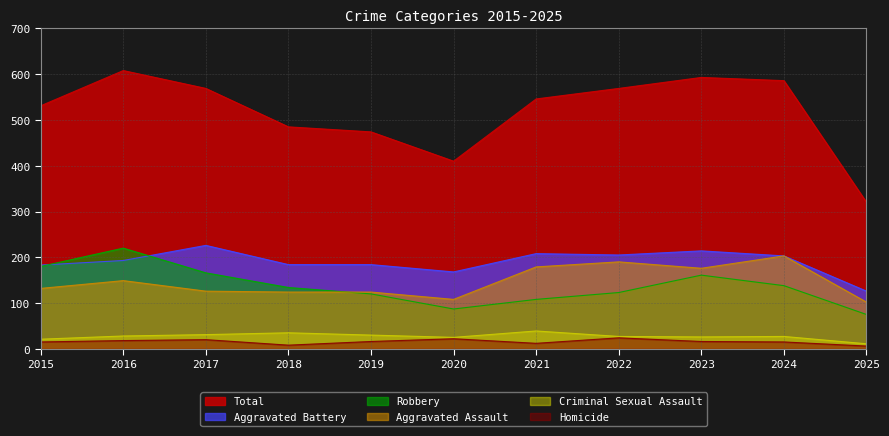

Reading left to right, list all the values displayed in this chart.

Aggravated Assault: 2015=132	2016=149	2017=126	2018=124	2019=124	2020=108	2021=179	2022=190	2023=176	2024=203	2025=102
Aggravated Battery: 2015=183	2016=193	2017=226	2018=184	2019=184	2020=168	2021=208	2022=205	2023=214	2024=203	2025=126
Criminal Sexual Assault: 2015=21	2016=28	2017=31	2018=35	2019=30	2020=25	2021=39	2022=27	2023=26	2024=27	2025=11
Homicide: 2015=15	2016=18	2017=20	2018=8	2019=16	2020=22	2021=12	2022=24	2023=16	2024=15	2025=6
Robbery: 2015=180	2016=220	2017=166	2018=134	2019=120	2020=87	2021=108	2022=123	2023=161	2024=138	2025=75
Total: 2015=531	2016=608	2017=569	2018=485	2019=474	2020=410	2021=546	2022=569	2023=593	2024=586	2025=320